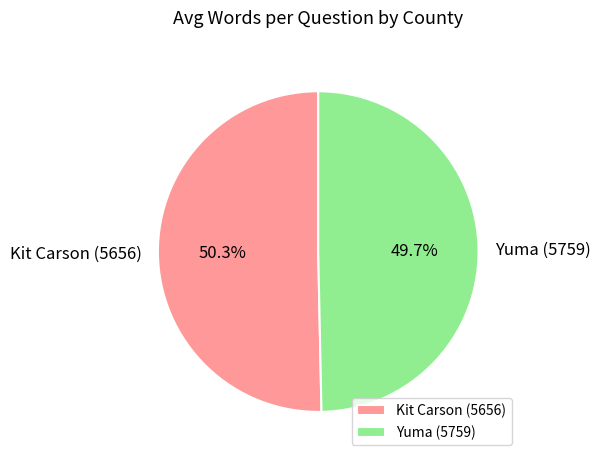

Does Yuma (5759) account for over 50% of the chart?

No